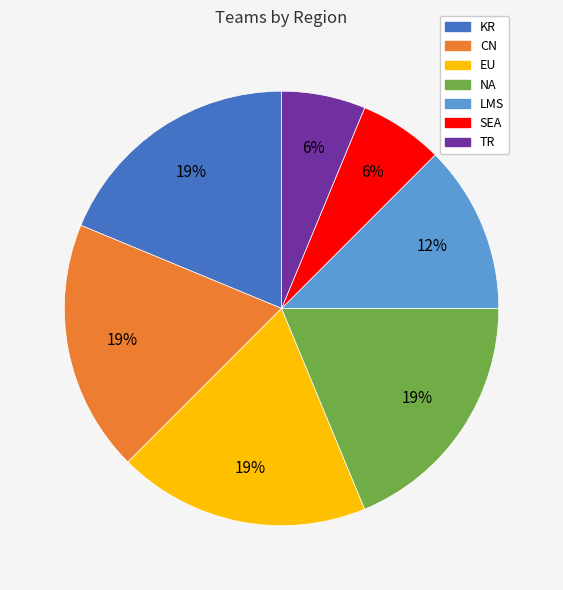

How many segments does this pie chart have?

7